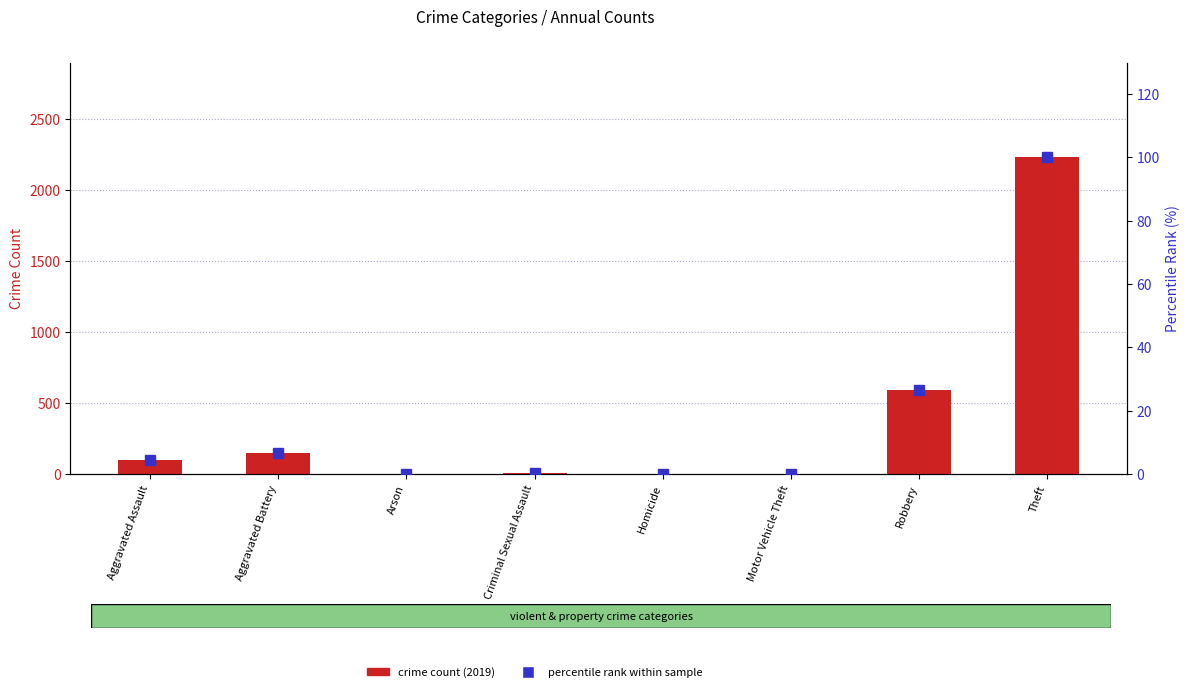

Reading left to right, list all the values displayed in this chart.

crime count (2019): 98.0	148.0	1.0	8.0	2.0	1.0	591.0	2230.0
percentile rank within sample: 4.4	6.6	0.0	0.4	0.1	0.0	26.5	100.0